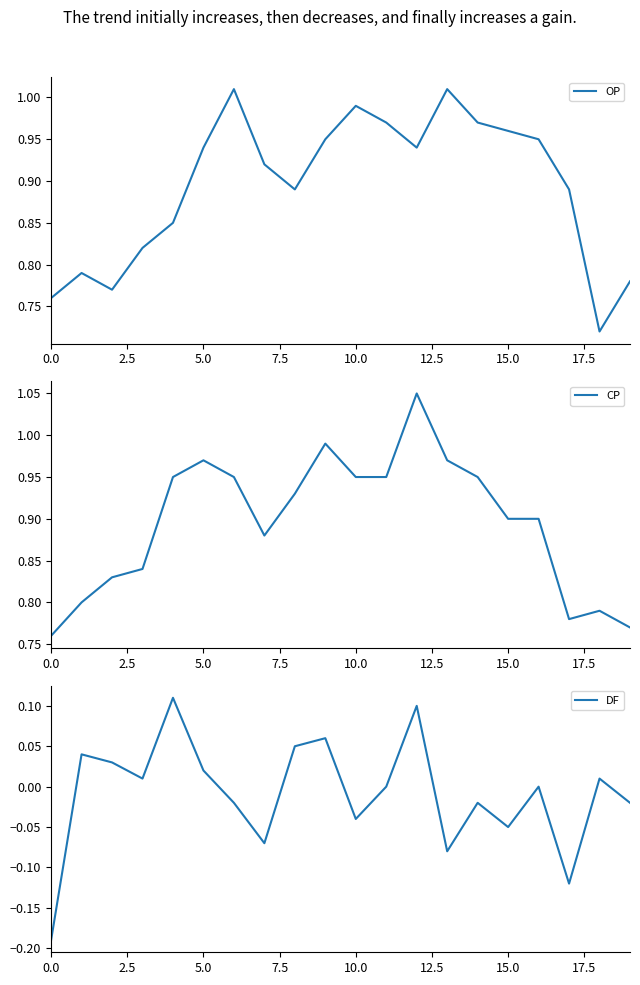

Which has a higher value, 16 or 9?

16